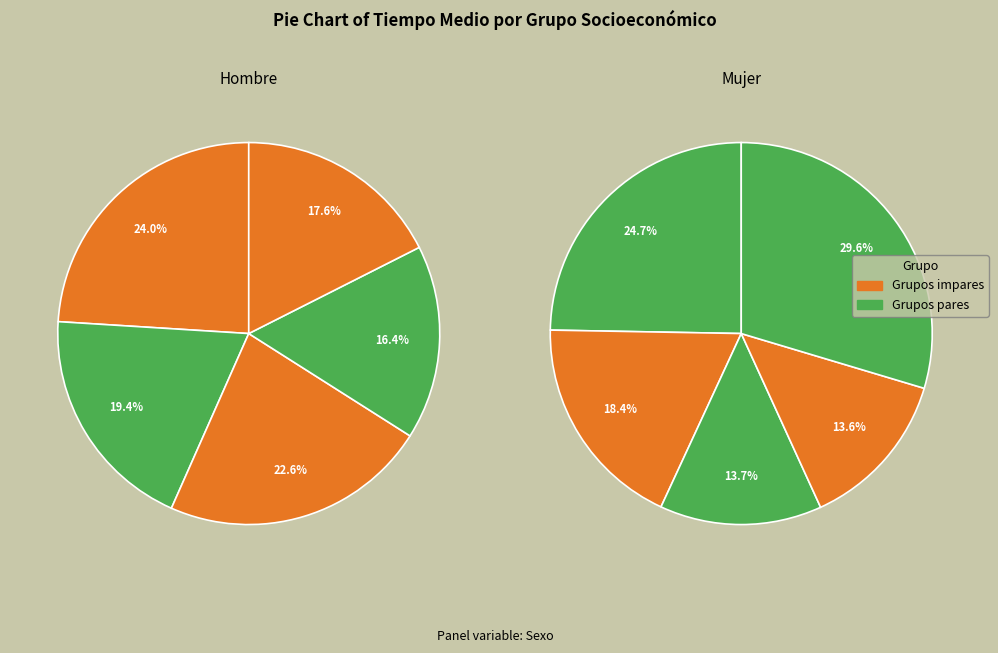

Does Grupo VII account for over 50% of the chart?

No